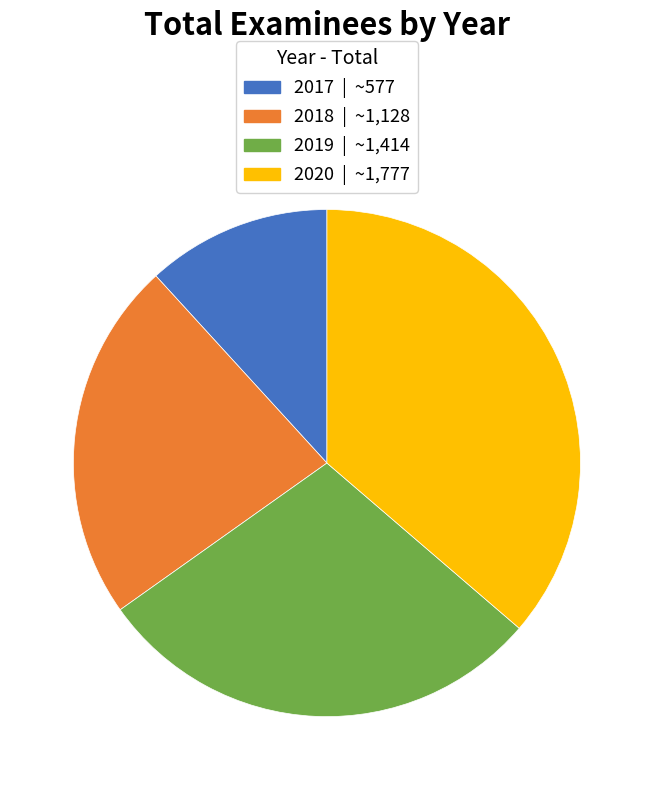

Is there any slice that represents more than half of the pie?

No